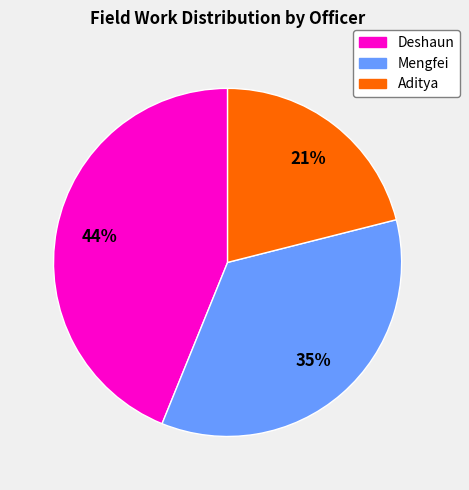

Does Deshaun represent more than half of the total?

No